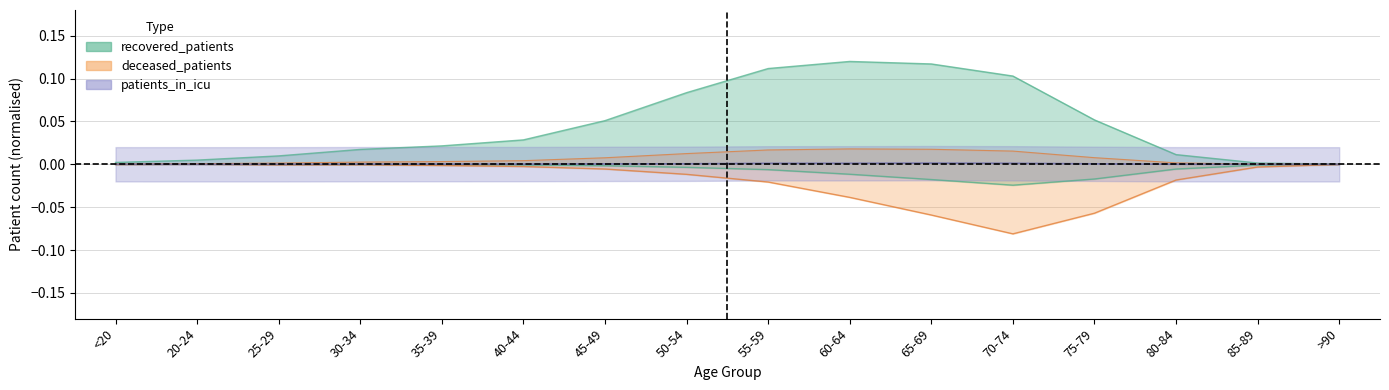

How many categories are shown in the chart?

16